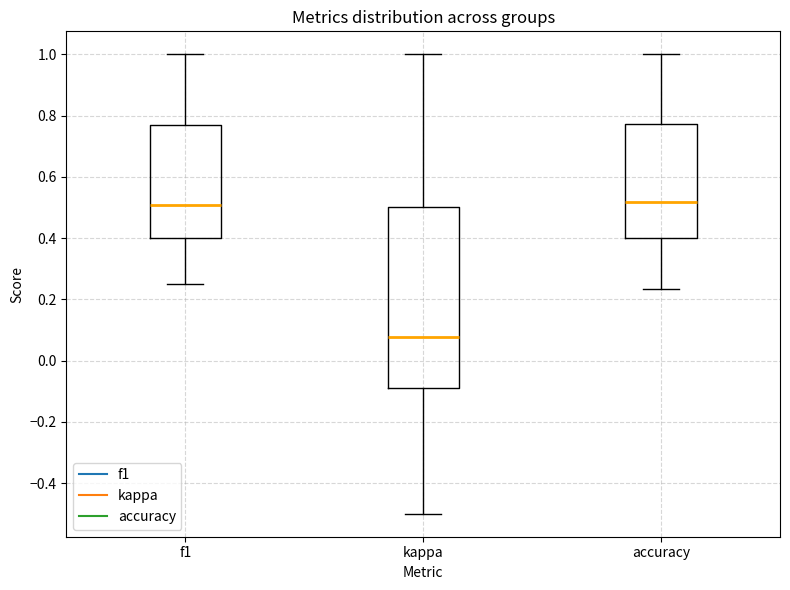

Reading left to right, transcribe this box plot: for each box, give where its median line is, the range the box spans, and where its two whiskers end, as read against the y-axis. The values are not printed on the chart, so give them approximately, as read against the axis.

f1: median 0.50, box 0.40 to 0.78, whiskers 0.26 to 1.00
kappa: median 0.08, box -0.10 to 0.50, whiskers -0.50 to 1.00
accuracy: median 0.52, box 0.40 to 0.78, whiskers 0.24 to 1.00